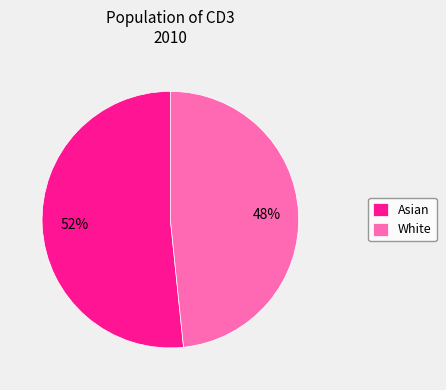

Is the sum of Asian and White greater than half?

Yes